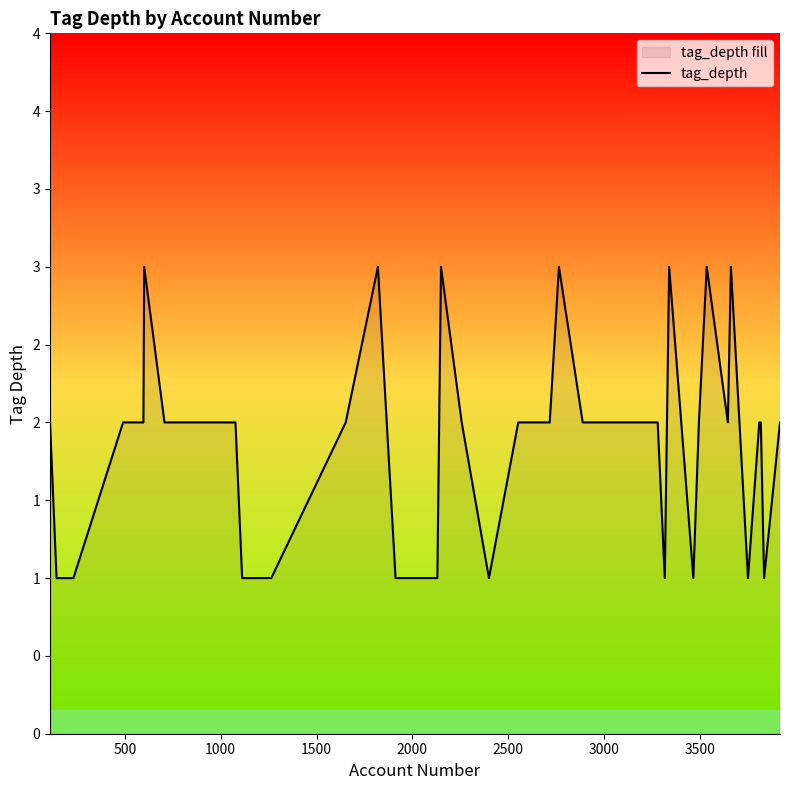

How many points are lower than both their immediate neighbors (excluding endpoints)?

6